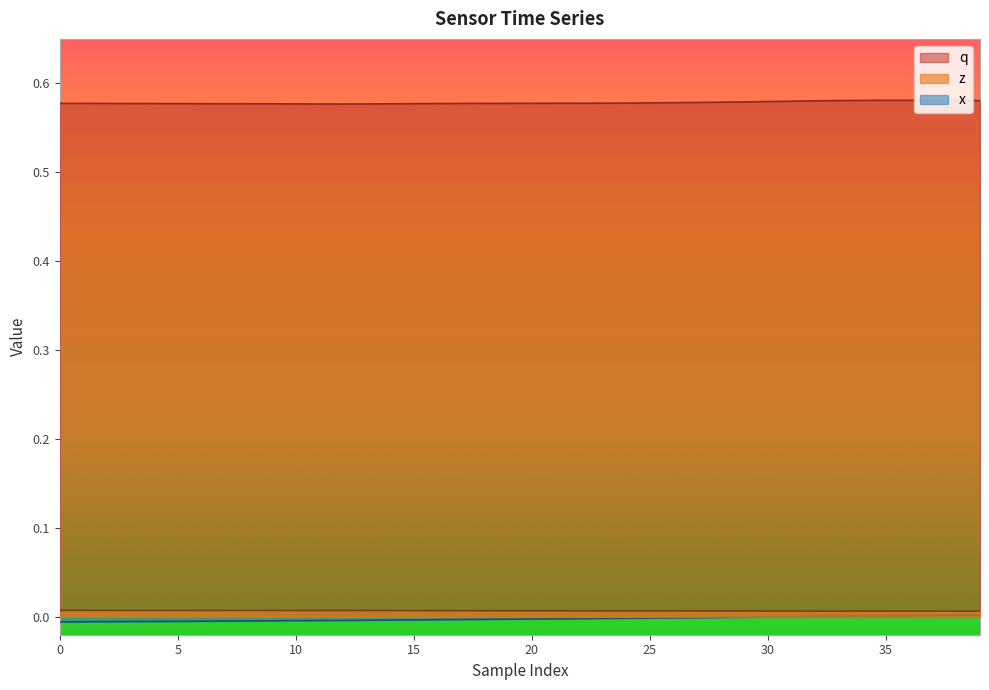

True or false: x has more than 2 points higher than both neighbors.

False